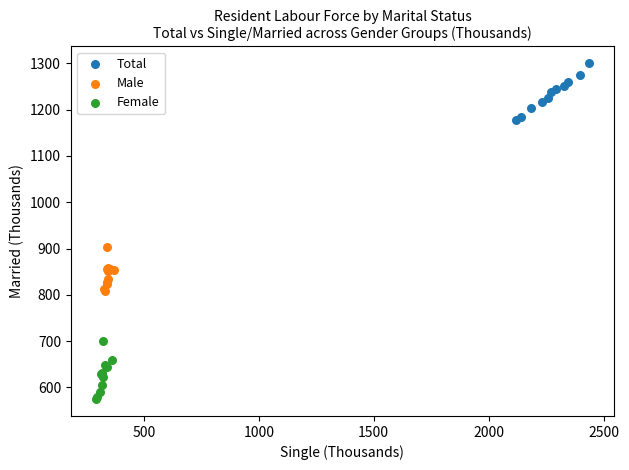

Which series reaches the minimum Y coordinate?

Female